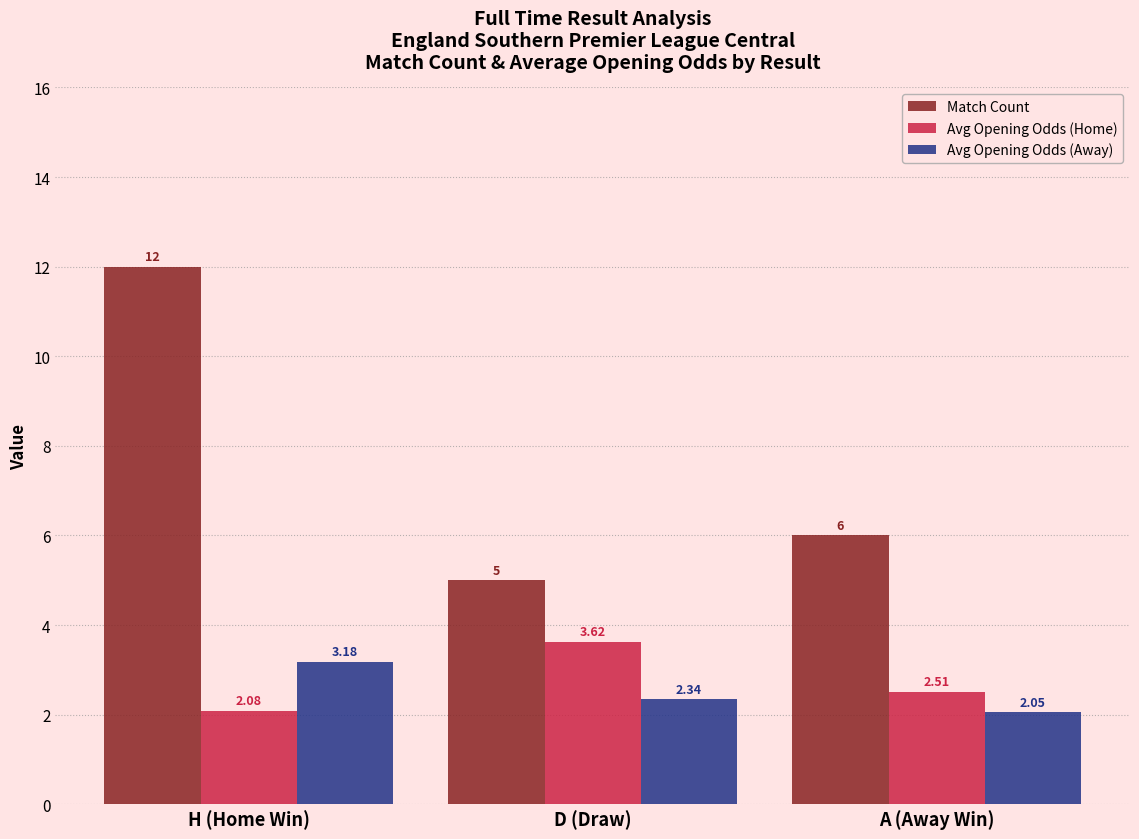

Which series has the largest total across all categories?

Match Count